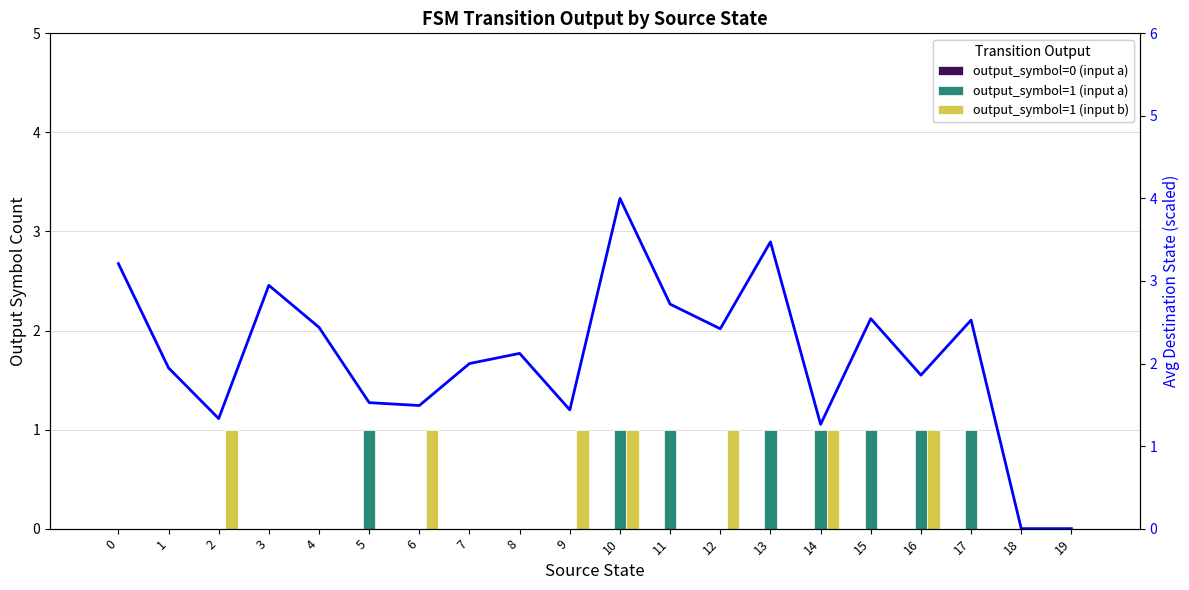

Rank the series at 19 from lowest to highest value.

output_symbol=0 (input a), output_symbol=1 (input a), output_symbol=1 (input b), Avg Destination State (scaled)